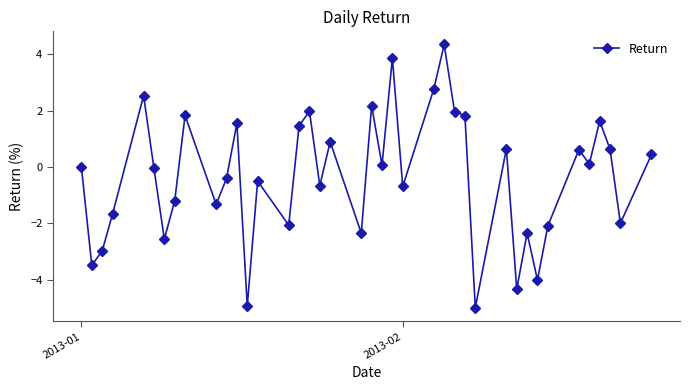

What is the value of the 12th point from the left?

1.6